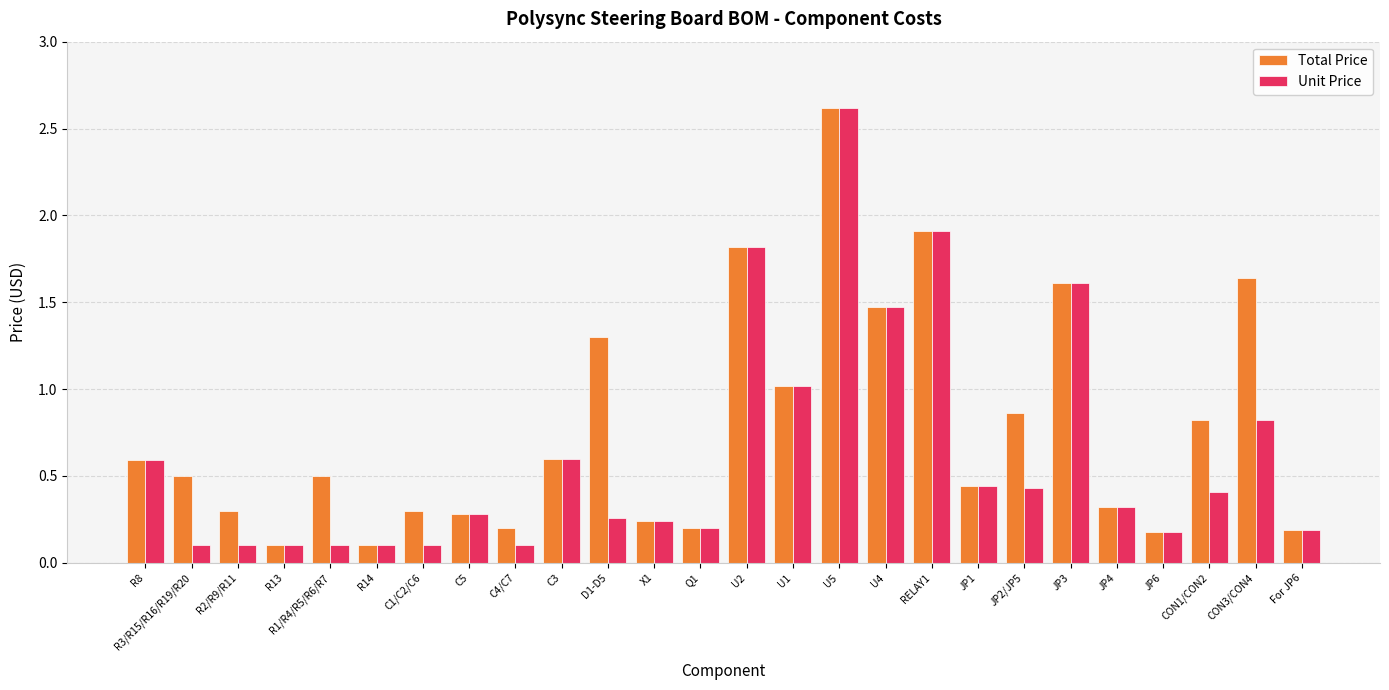

Is it true that Unit Price equals 2.0 at U4?

False